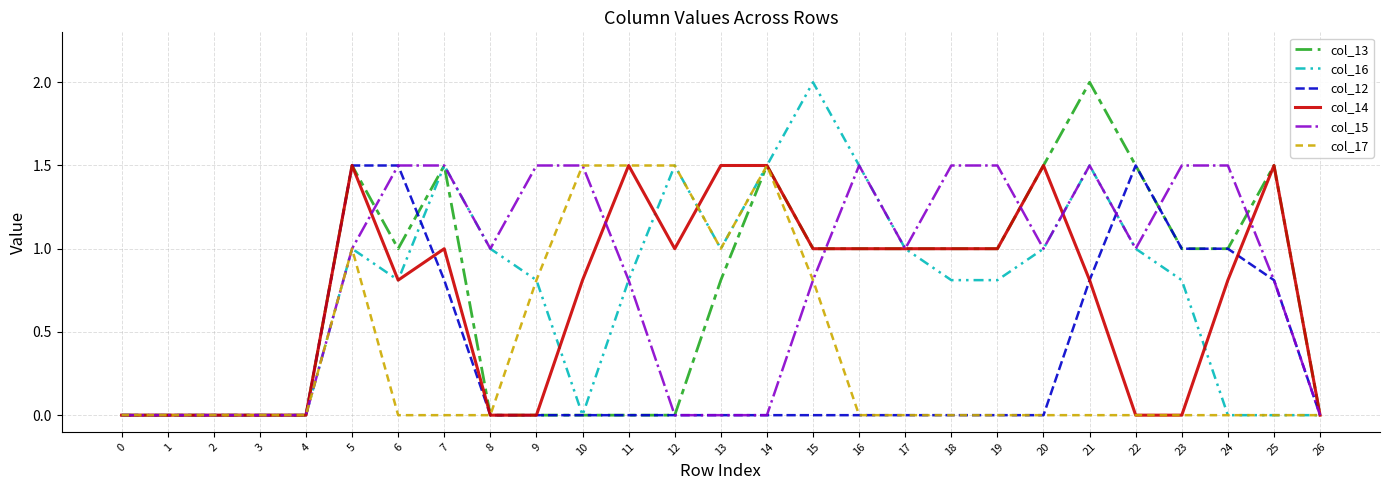

Count the number of categories in the chart.

27